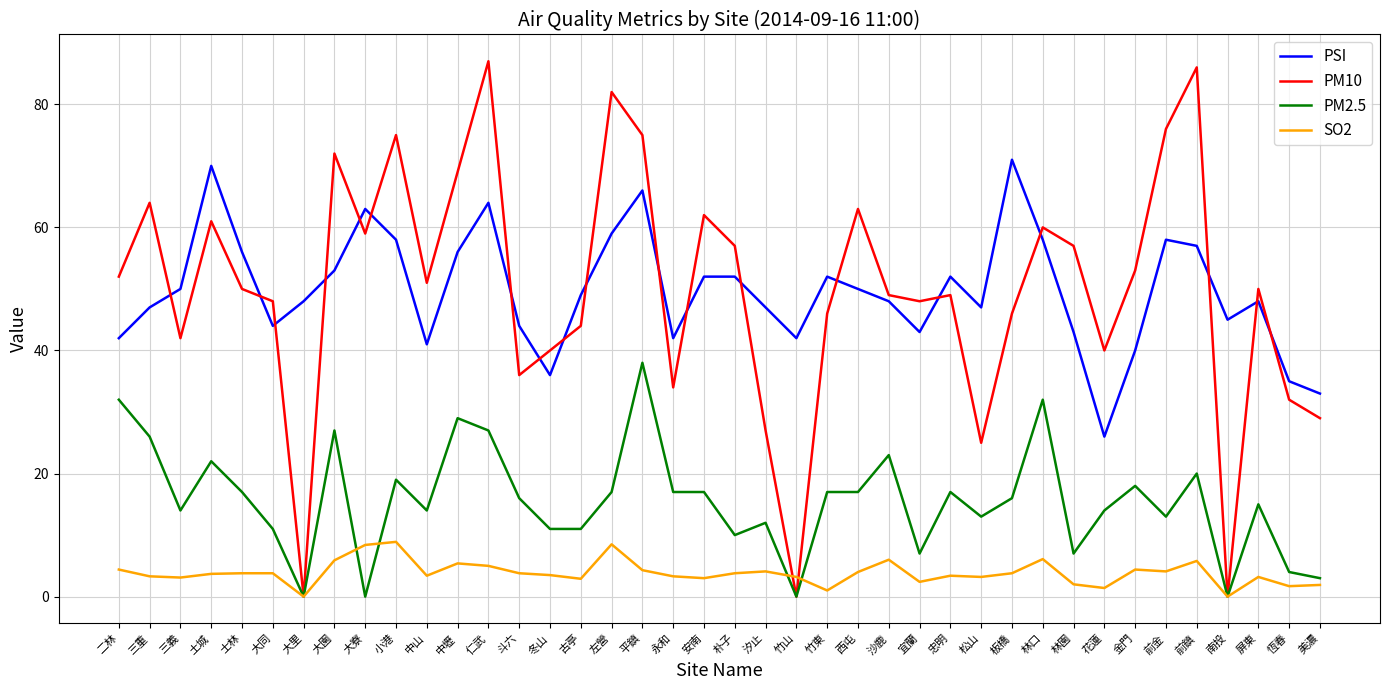

At which label does PM10 first exceed 50?

二林